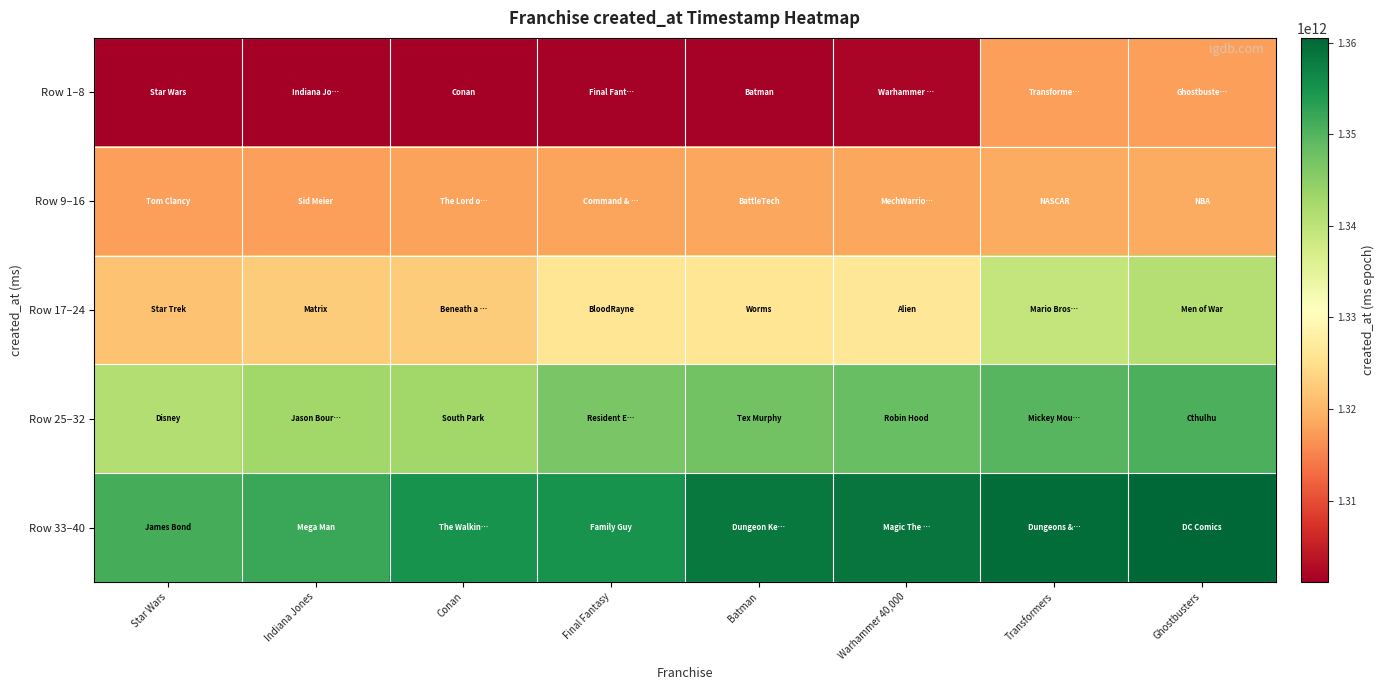

Which series has the largest total across all categories?

Row 33–40